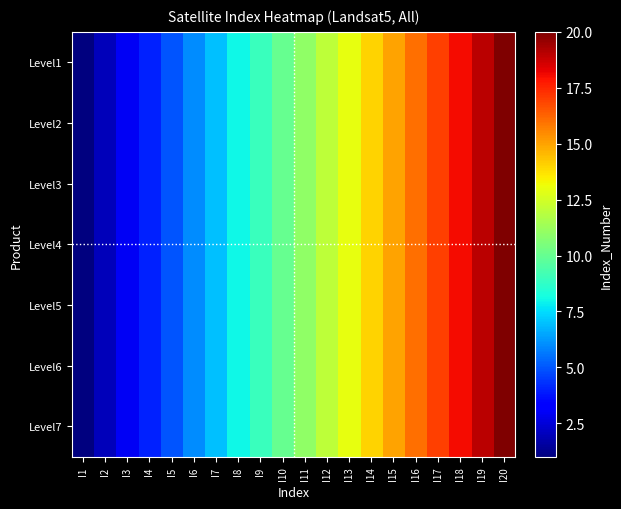

Reading left to right, list all the values displayed in this chart.

Level1: I1=1	I2=2	I3=3	I4=4	I5=5	I6=6	I7=7	I8=8	I9=9	I10=10	I11=11	I12=12	I13=13	I14=14	I15=15	I16=16	I17=17	I18=18	I19=19	I20=20
Level2: I1=1	I2=2	I3=3	I4=4	I5=5	I6=6	I7=7	I8=8	I9=9	I10=10	I11=11	I12=12	I13=13	I14=14	I15=15	I16=16	I17=17	I18=18	I19=19	I20=20
Level3: I1=1	I2=2	I3=3	I4=4	I5=5	I6=6	I7=7	I8=8	I9=9	I10=10	I11=11	I12=12	I13=13	I14=14	I15=15	I16=16	I17=17	I18=18	I19=19	I20=20
Level4: I1=1	I2=2	I3=3	I4=4	I5=5	I6=6	I7=7	I8=8	I9=9	I10=10	I11=11	I12=12	I13=13	I14=14	I15=15	I16=16	I17=17	I18=18	I19=19	I20=20
Level5: I1=1	I2=2	I3=3	I4=4	I5=5	I6=6	I7=7	I8=8	I9=9	I10=10	I11=11	I12=12	I13=13	I14=14	I15=15	I16=16	I17=17	I18=18	I19=19	I20=20
Level6: I1=1	I2=2	I3=3	I4=4	I5=5	I6=6	I7=7	I8=8	I9=9	I10=10	I11=11	I12=12	I13=13	I14=14	I15=15	I16=16	I17=17	I18=18	I19=19	I20=20
Level7: I1=1	I2=2	I3=3	I4=4	I5=5	I6=6	I7=7	I8=8	I9=9	I10=10	I11=11	I12=12	I13=13	I14=14	I15=15	I16=16	I17=17	I18=18	I19=19	I20=20